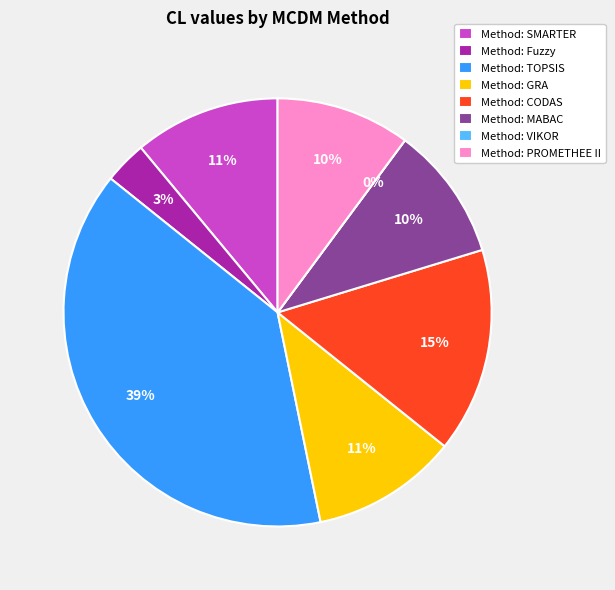

Which slice is the smallest?

VIKOR